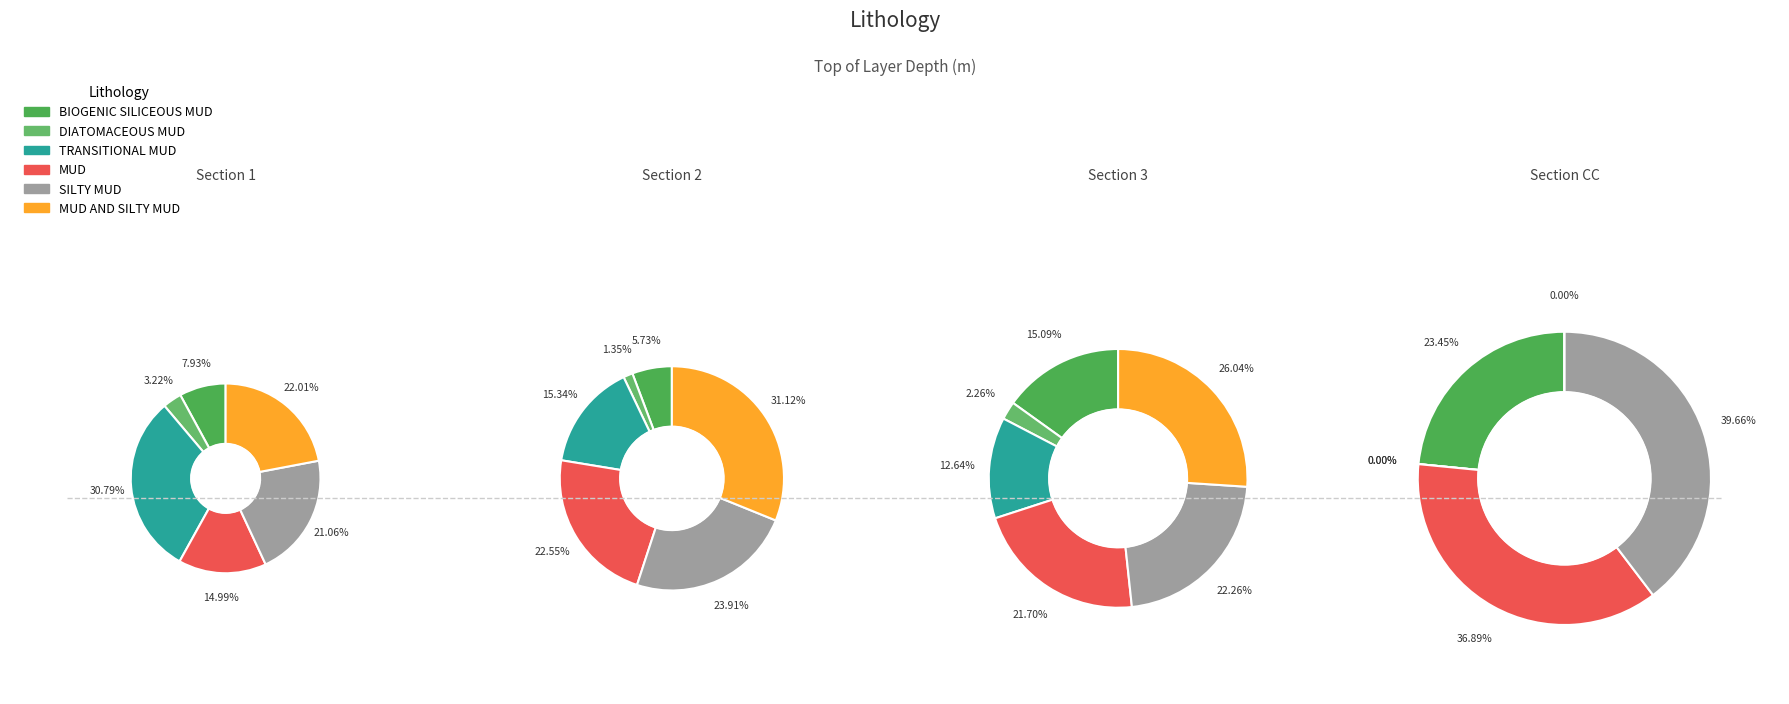

What is the total percentage of MUD AND SILTY MUD and DIATOMACEOUS MUD?

25.2%